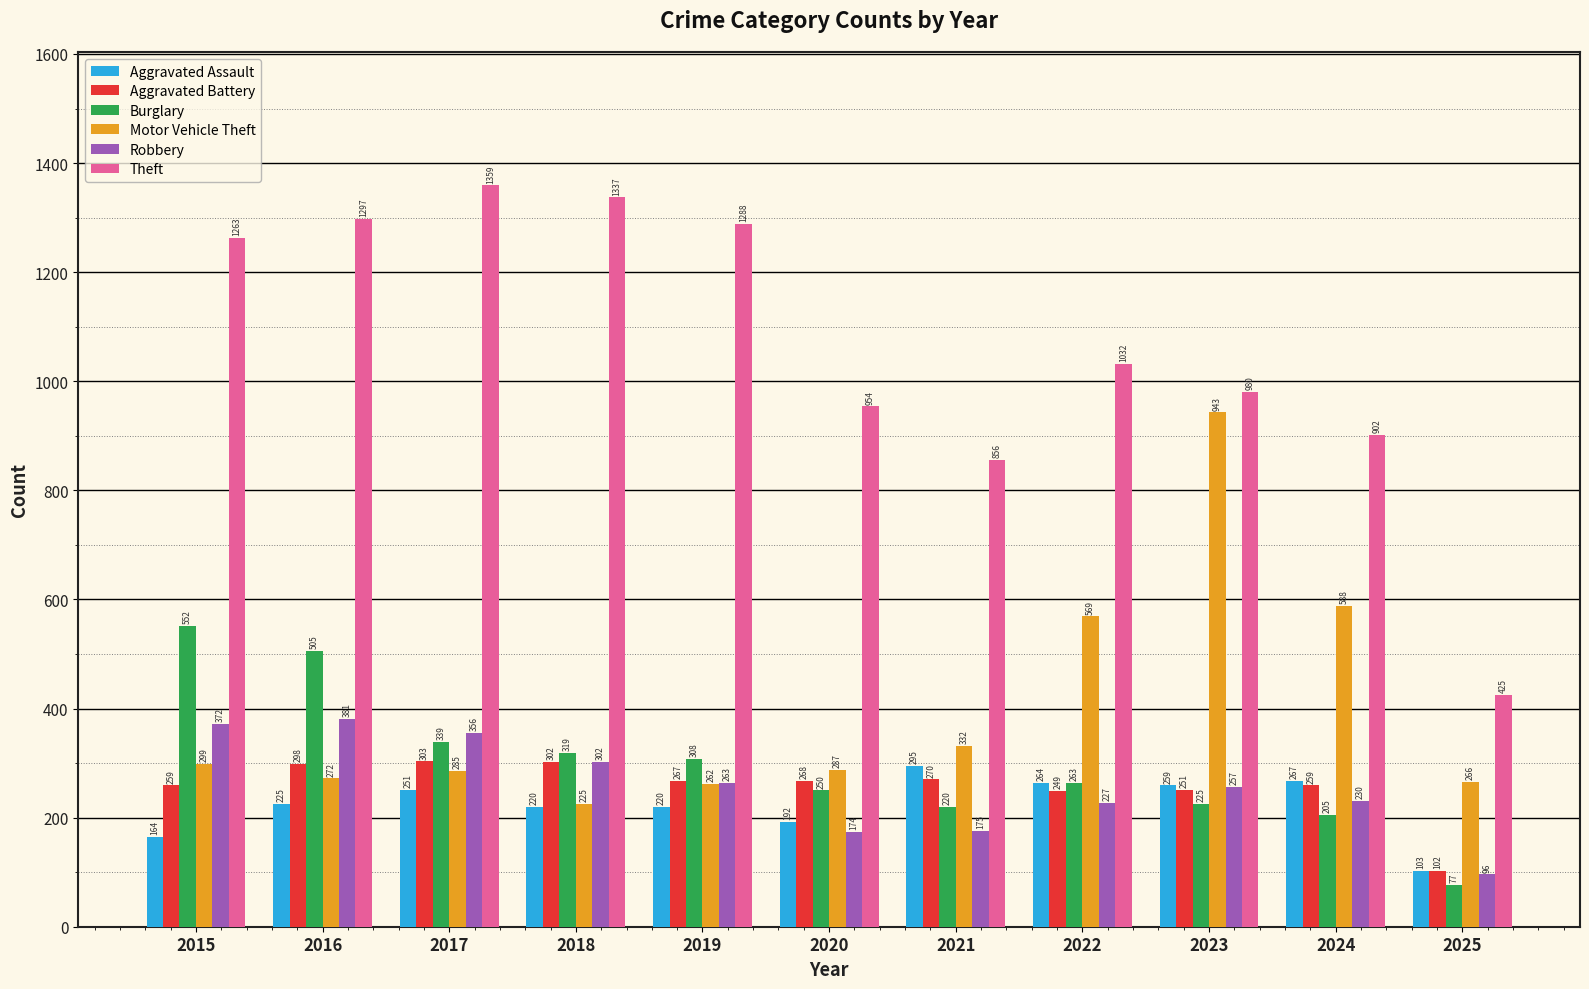

At which label does Theft reach its peak?

2017